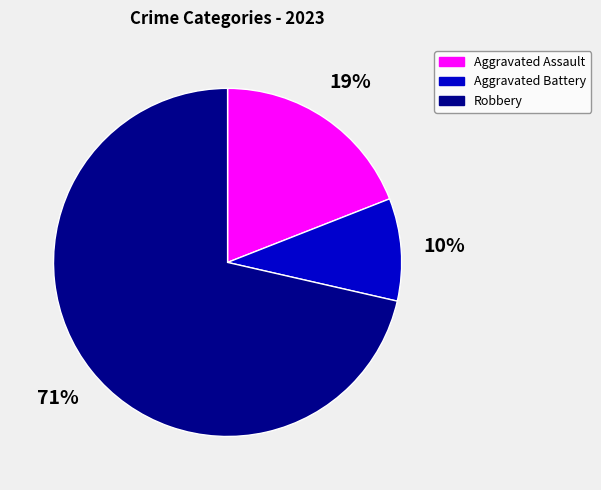

How many segments does this pie chart have?

3